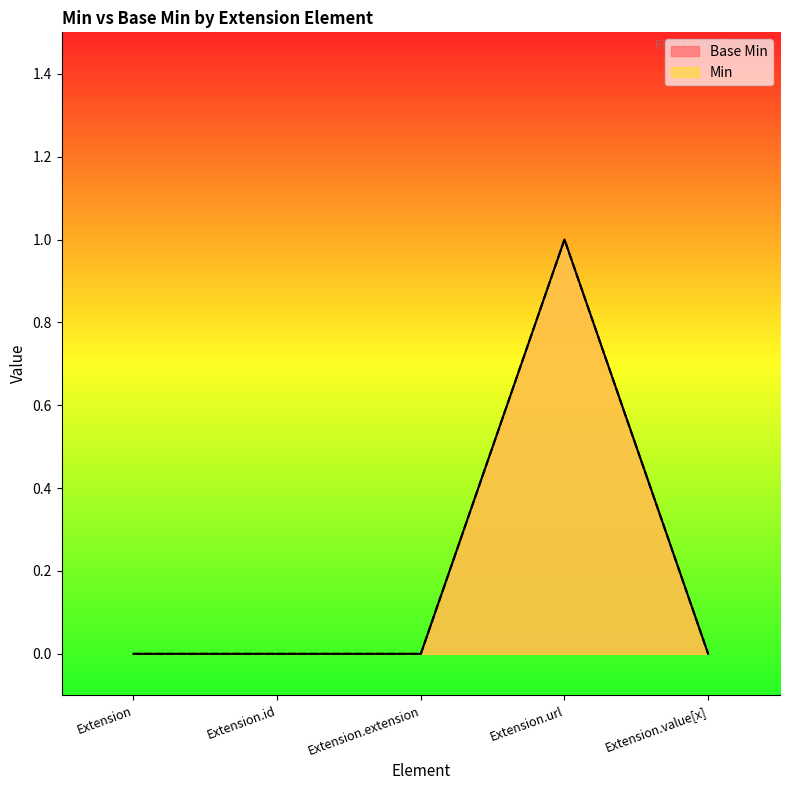

What is the greatest value displayed?

1